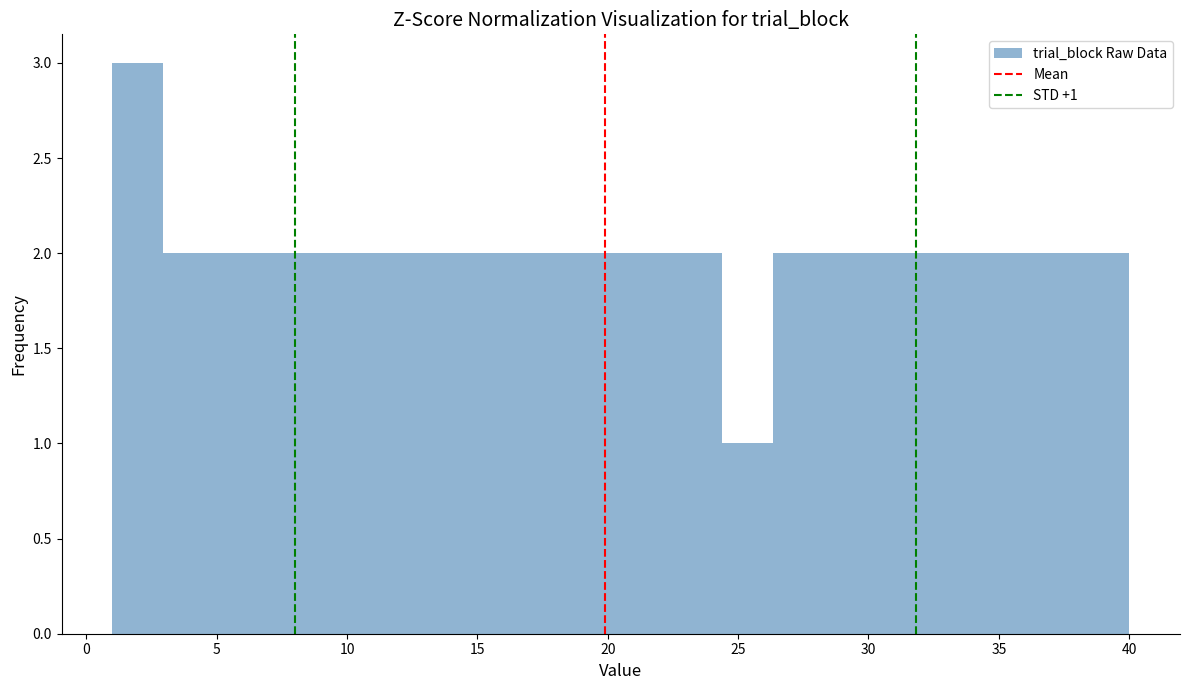

Read against the x-axis, roughly where is the centre of the tallest bar?

2.0